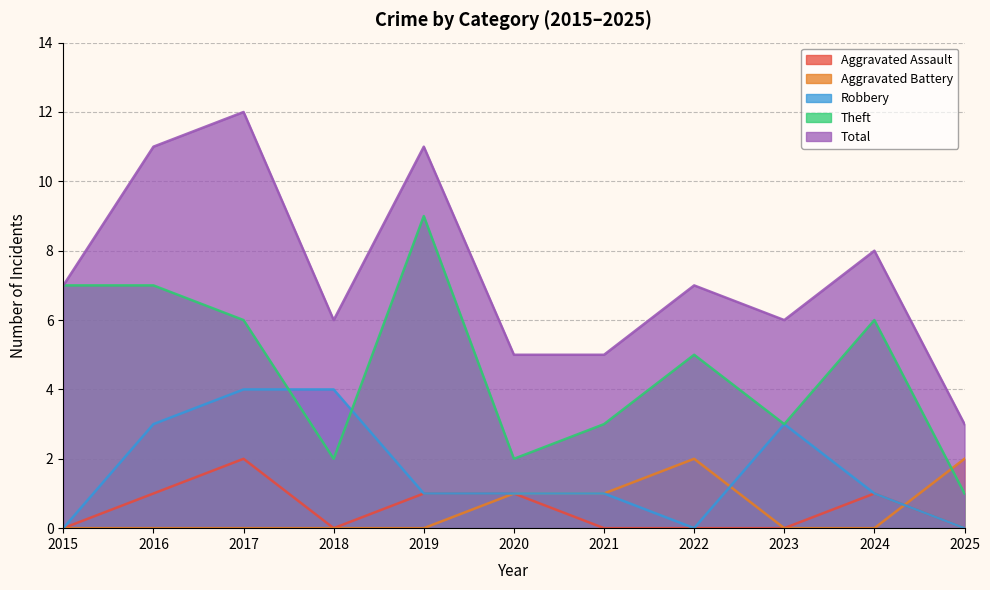

What is the spread (max minus min) of values at 2018?

6